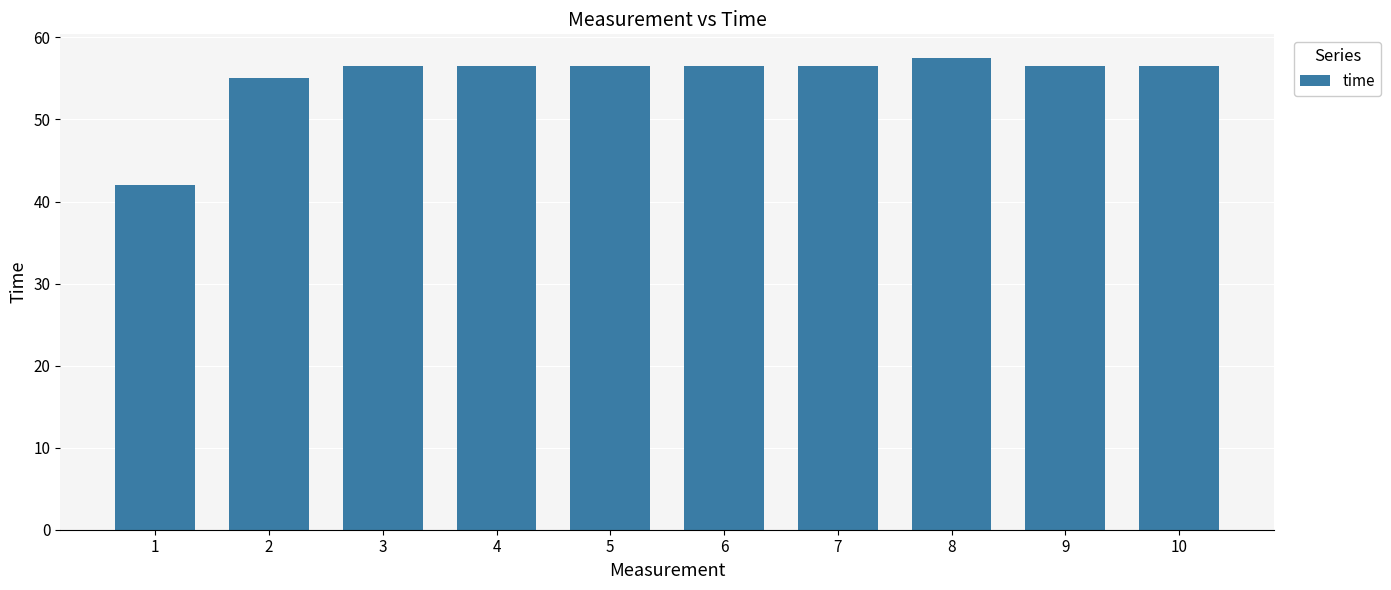

The value at 5 is 39.3. True or false?

False